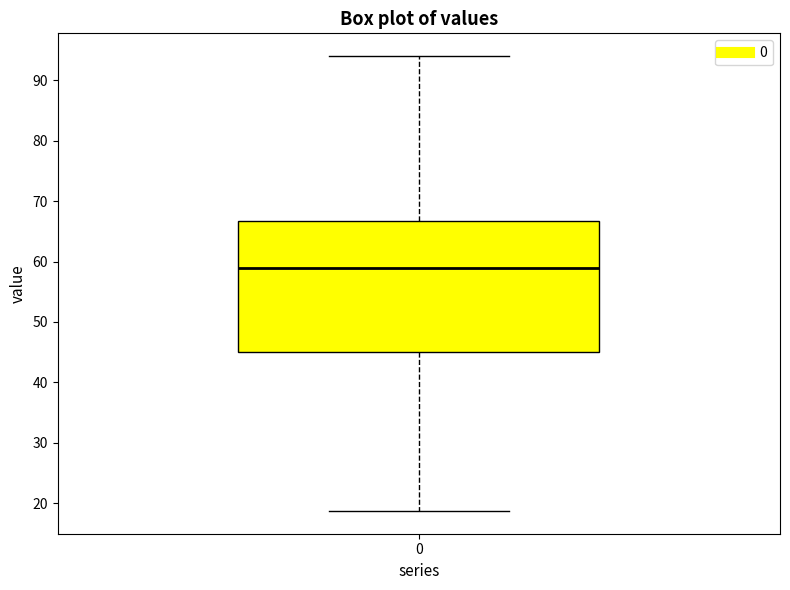

Where is the upper edge of the box at x = 0 on the y-axis? The values are not printed on the chart, so give them approximately, as read against the axis.

67